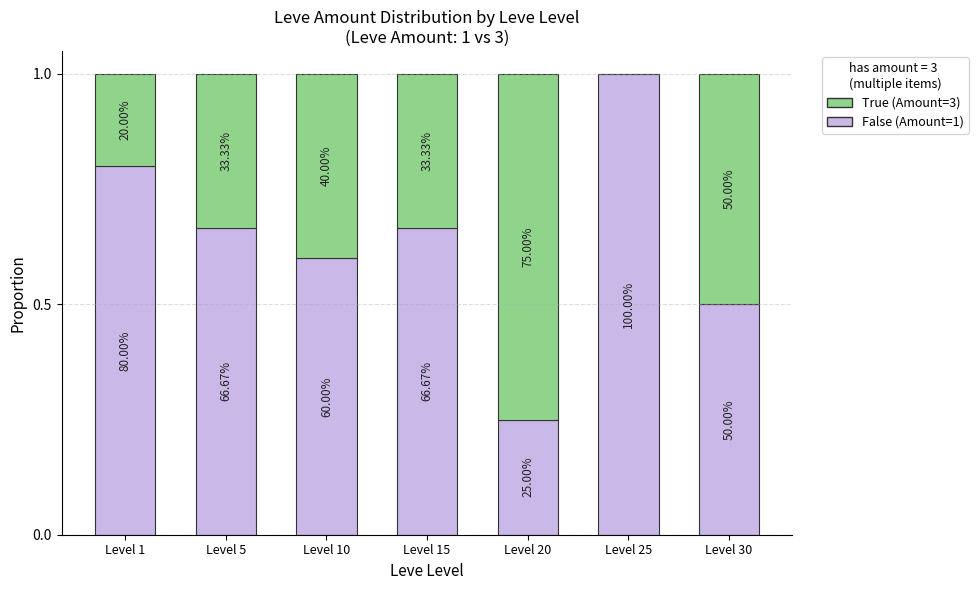

Does the chart contain stacked bars?

Yes